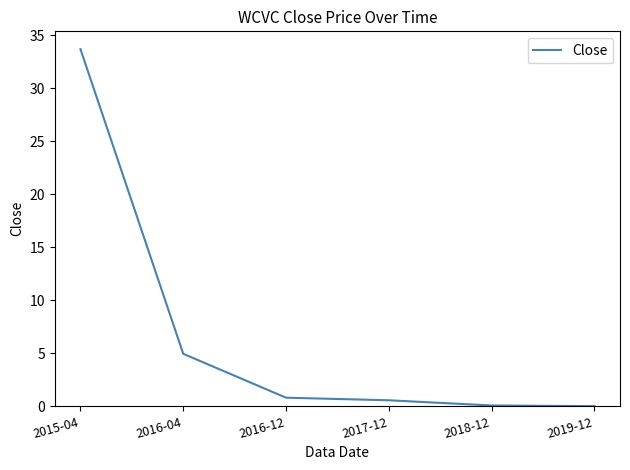

What is the difference between the second highest and minimum values?

4.9